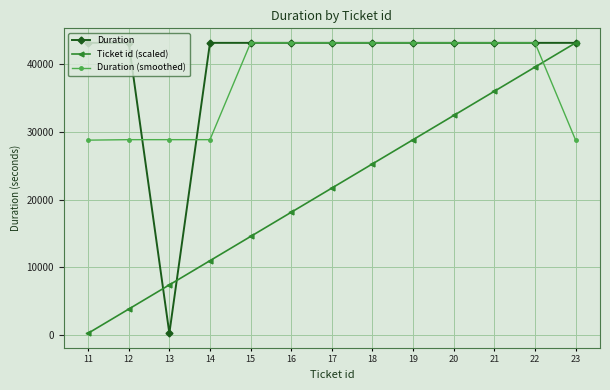

What value does the Ticket id (scaled) series have at 21?

36035.8